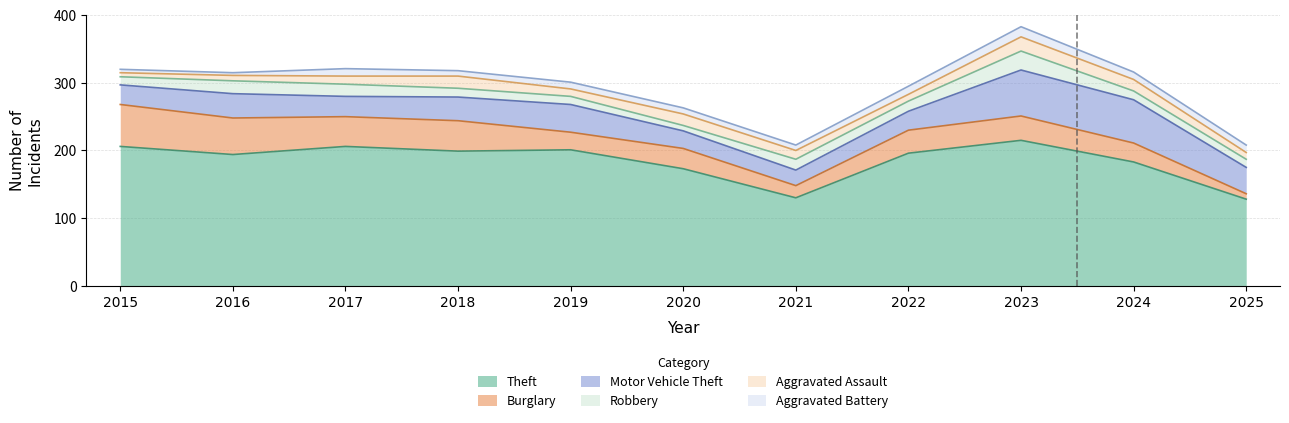

Does the chart display data point markers on the line(s)?

No